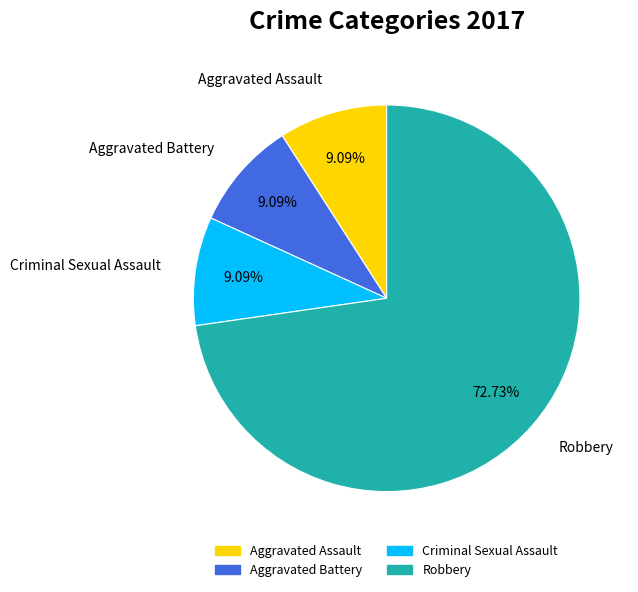

What is the largest slice in the pie chart?

Robbery